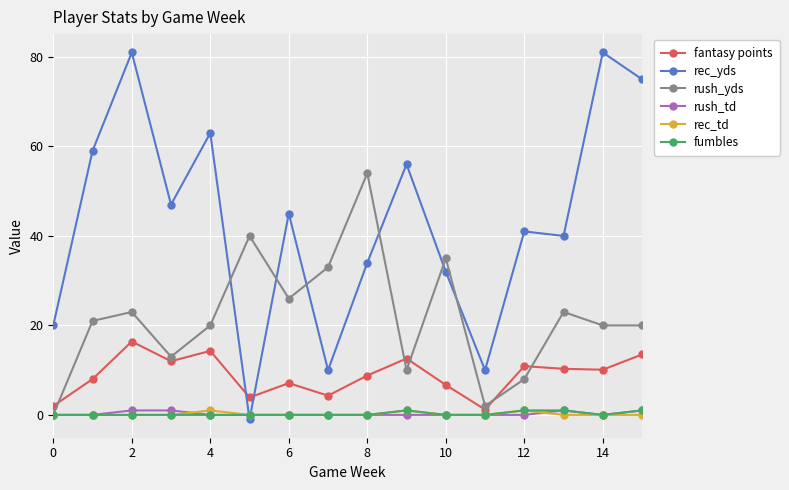

How many categories are shown in the chart?

16